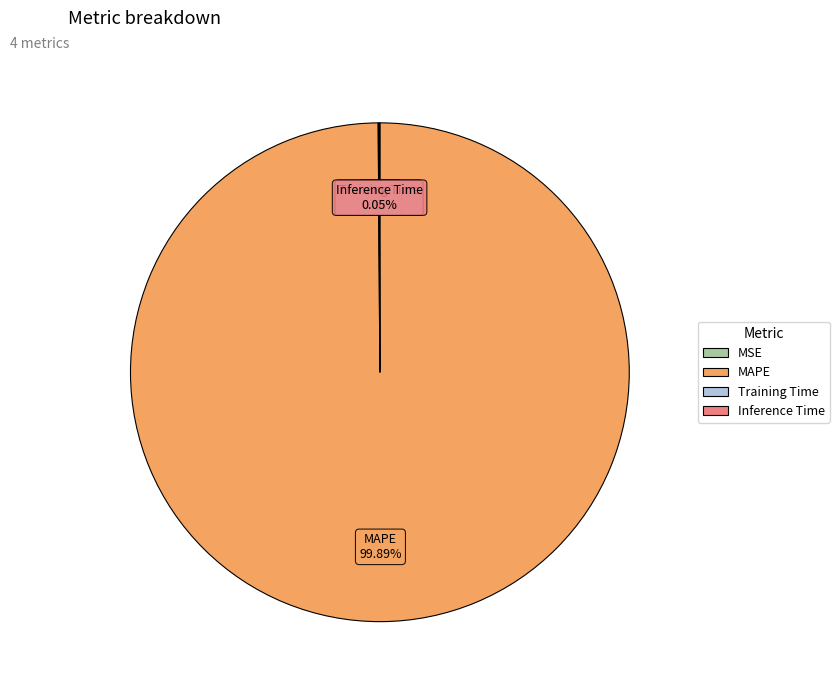

Which category has the biggest portion of the pie?

MAPE